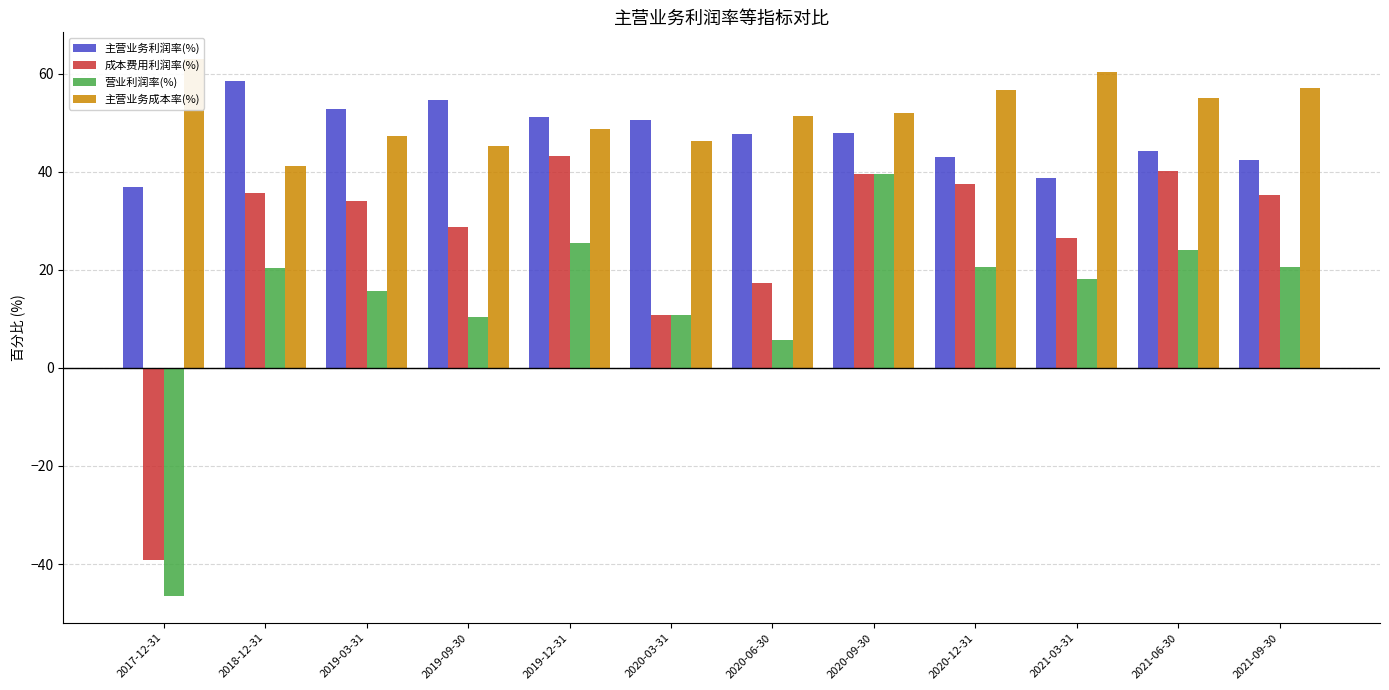

Reading left to right, what are all the values shown in this chart?

主营业务利润率(%): 2017-12-31=36.8	2018-12-31=58.6	2019-03-31=52.7	2019-09-30=54.7	2019-12-31=51.1	2020-03-31=50.6	2020-06-30=47.6	2020-09-30=48.0	2020-12-31=43.1	2021-03-31=38.7	2021-06-30=44.2	2021-09-30=42.4
成本费用利润率(%): 2017-12-31=-39.2	2018-12-31=35.6	2019-03-31=34.0	2019-09-30=28.7	2019-12-31=43.3	2020-03-31=10.7	2020-06-30=17.4	2020-09-30=39.5	2020-12-31=37.5	2021-03-31=26.4	2021-06-30=40.1	2021-09-30=35.2
营业利润率(%): 2017-12-31=-46.5	2018-12-31=20.4	2019-03-31=15.6	2019-09-30=10.4	2019-12-31=25.4	2020-03-31=10.7	2020-06-30=5.7	2020-09-30=39.5	2020-12-31=20.5	2021-03-31=18.1	2021-06-30=24.1	2021-09-30=20.5
主营业务成本率(%): 2017-12-31=63.0	2018-12-31=41.2	2019-03-31=47.3	2019-09-30=45.3	2019-12-31=48.8	2020-03-31=46.3	2020-06-30=51.4	2020-09-30=52.0	2020-12-31=56.6	2021-03-31=60.3	2021-06-30=55.0	2021-09-30=57.1